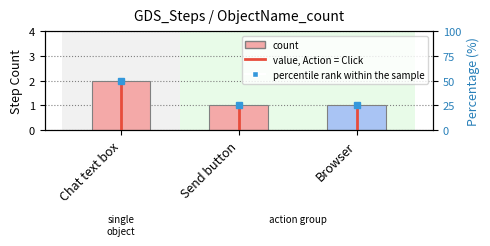

What is the smallest value displayed?

1